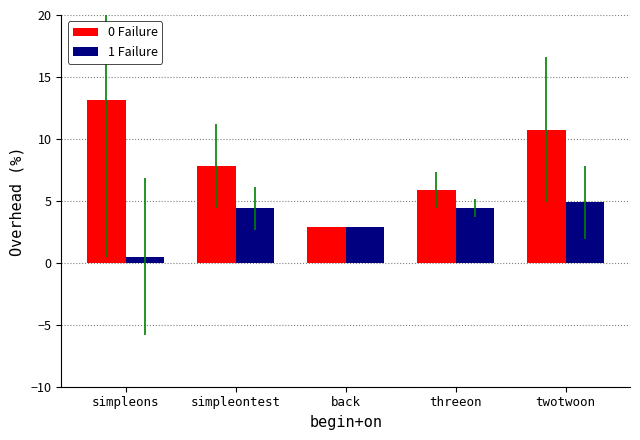

What is the label of the 2nd bar from the left?

simpleontest